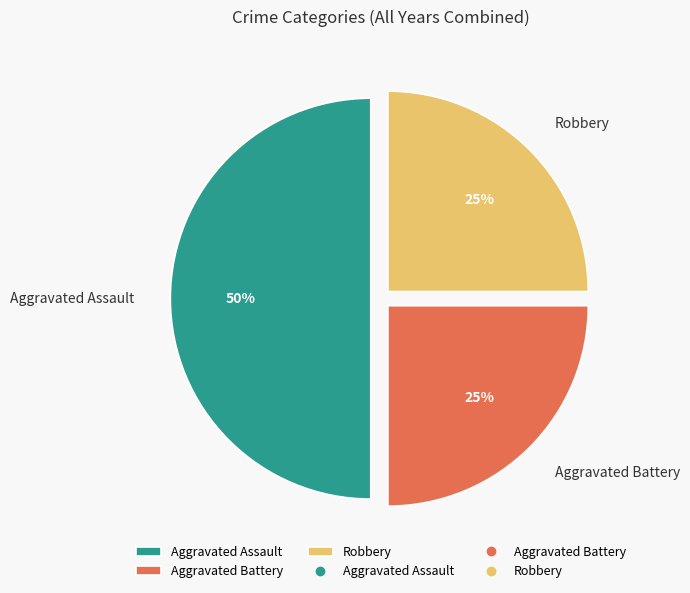

What is the largest slice in the pie chart?

Aggravated Assault